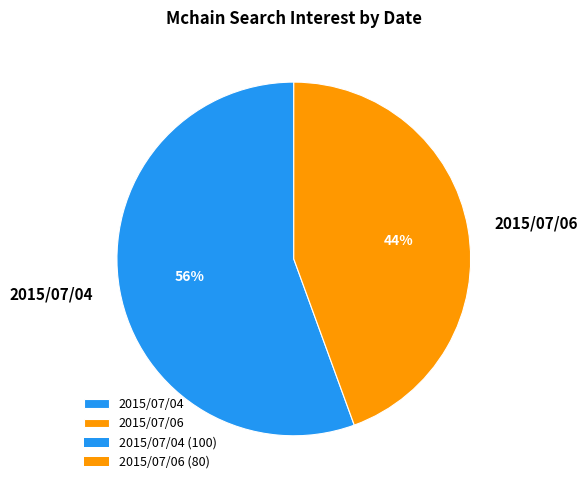

How many slices are in this pie chart?

2